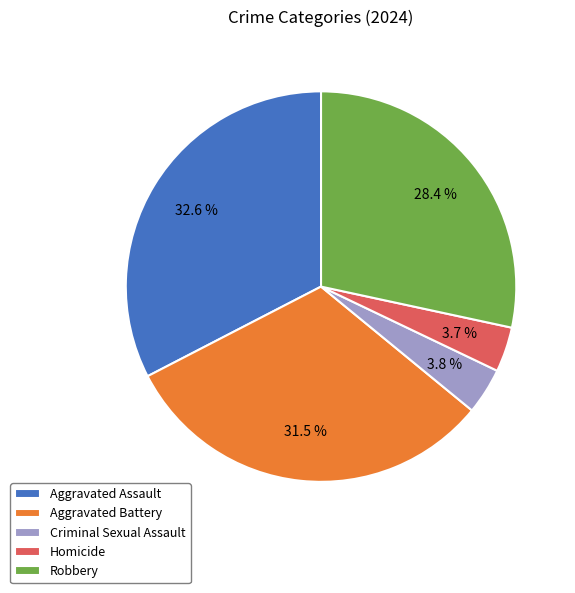

Combined, what portion of the pie is Aggravated Assault and Homicide?

36.3%